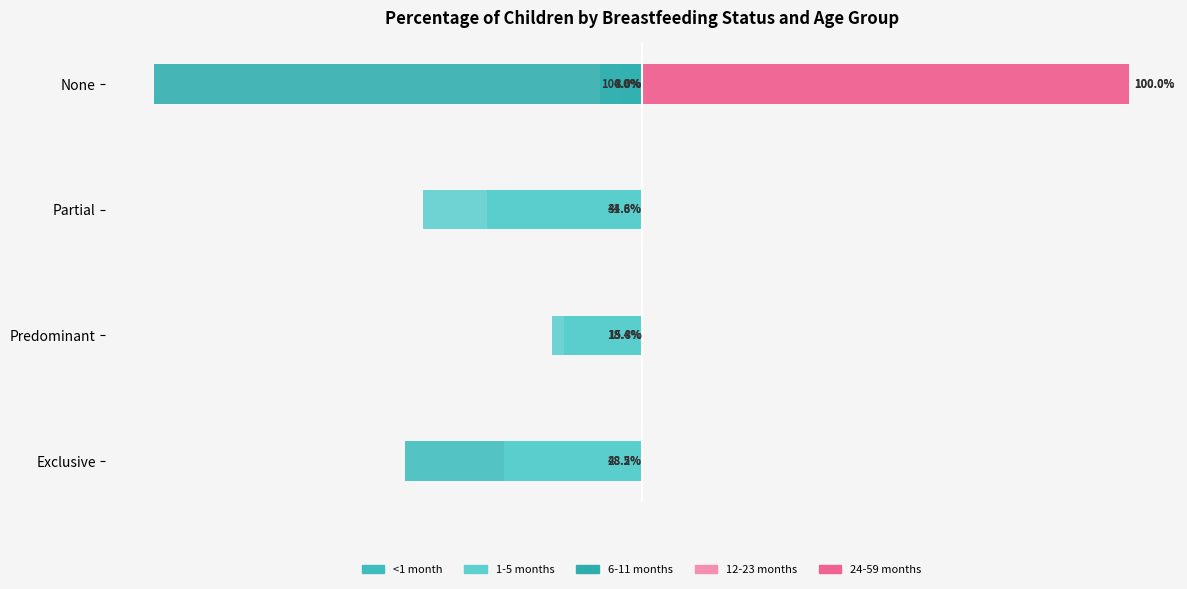

Rank the series at Exclusive from lowest to highest value.

<1 month, 1-5 months, 6-11 months, 12-23 months, 24-59 months